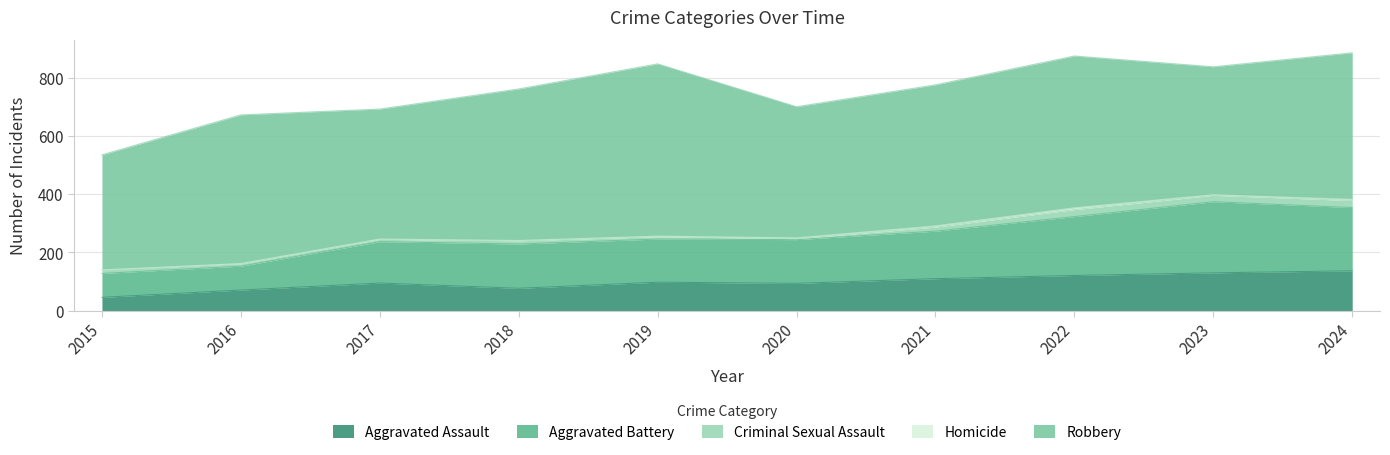

At which category does Homicide reach its first local peak?

2022